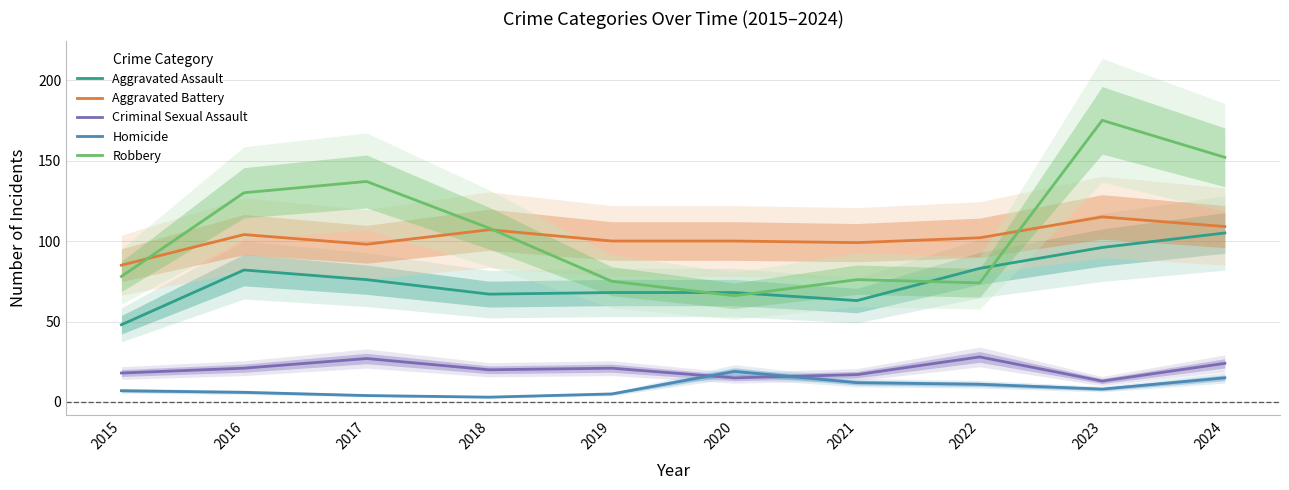

What are all the series names shown in the legend?

Aggravated Assault, Aggravated Battery, Criminal Sexual Assault, Homicide, Robbery